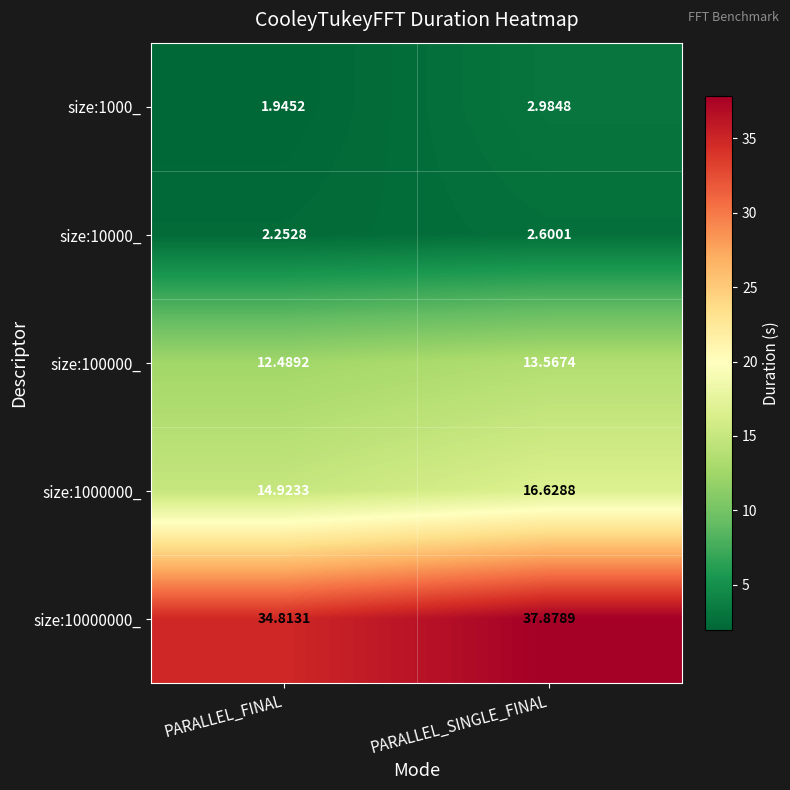

Which series has the largest range (max minus min)?

size:10000000_